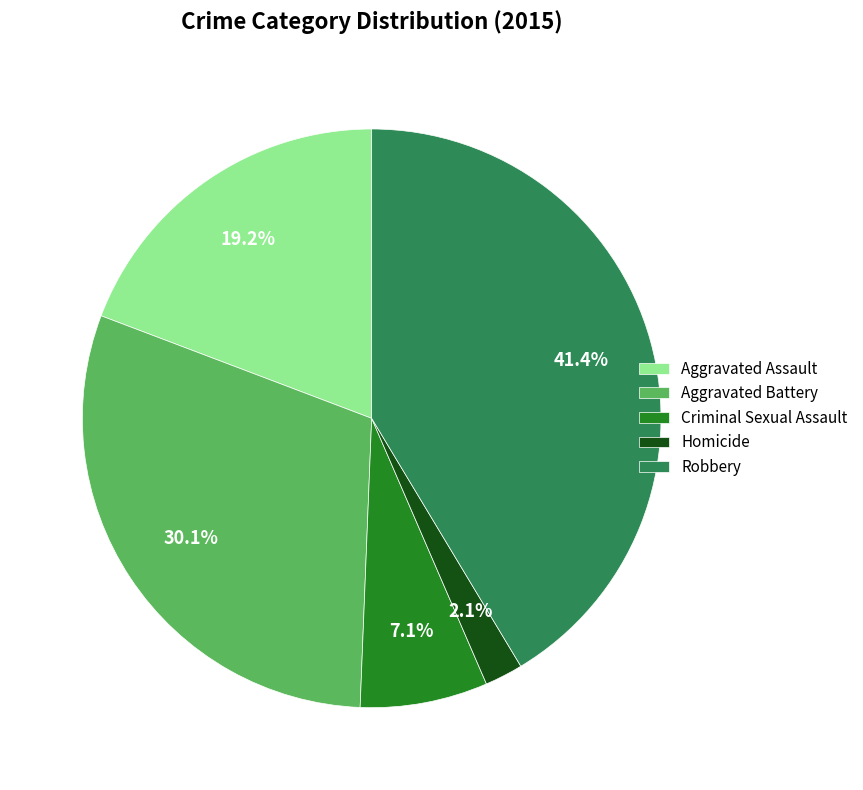

Combined, do Aggravated Battery and Homicide account for over 50%?

No